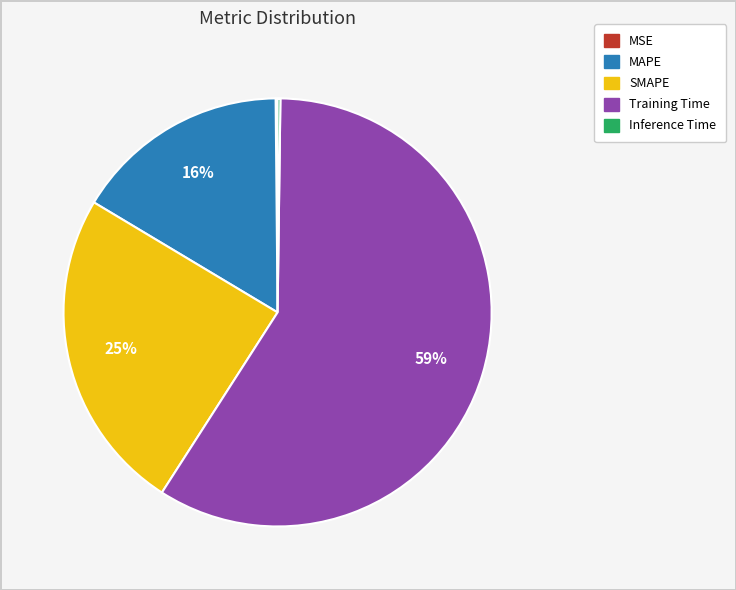

To the nearest percent, what is the average slice percentage?

20%